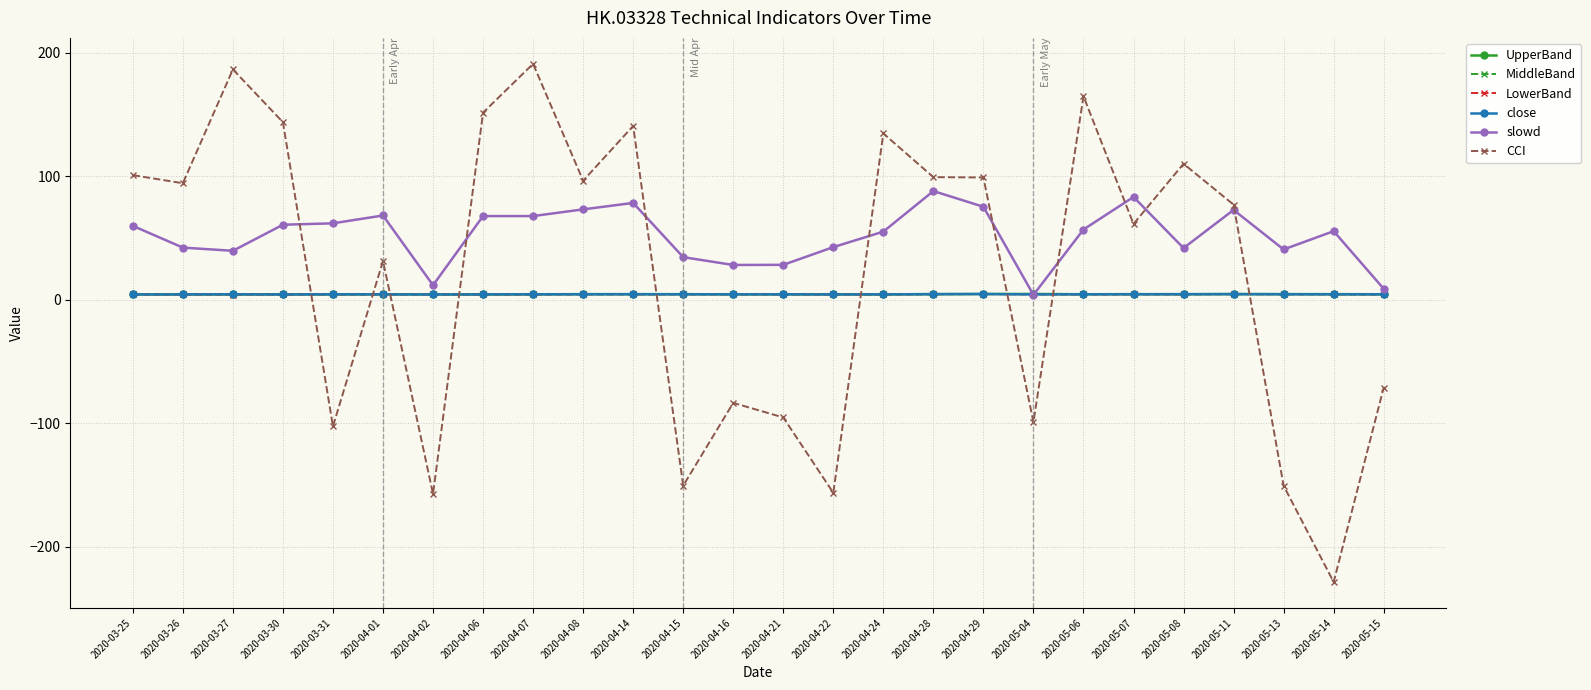

What is the difference between the maximum and minimum values in the CCI series?

419.7